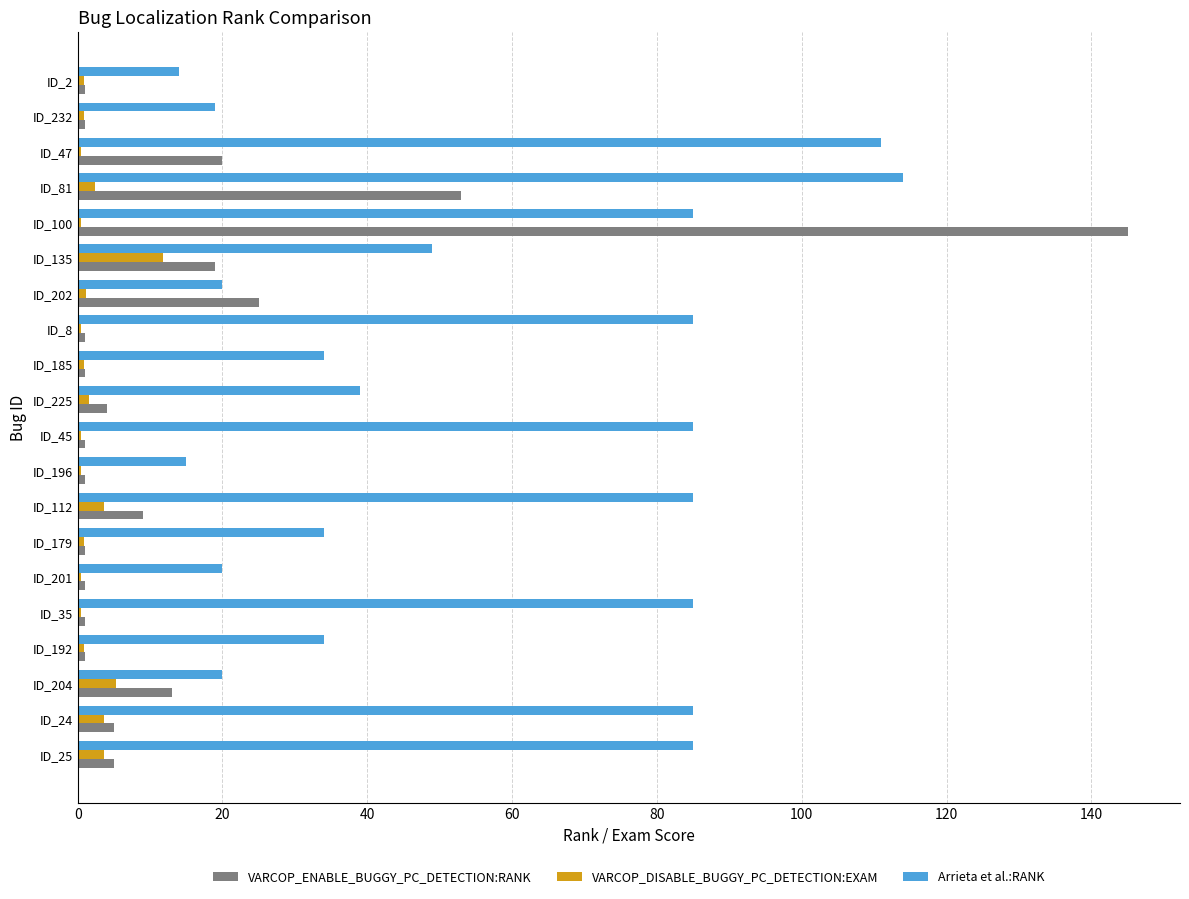

Between ID_112 and ID_2, which series saw the biggest shift?

Arrieta et al.:RANK